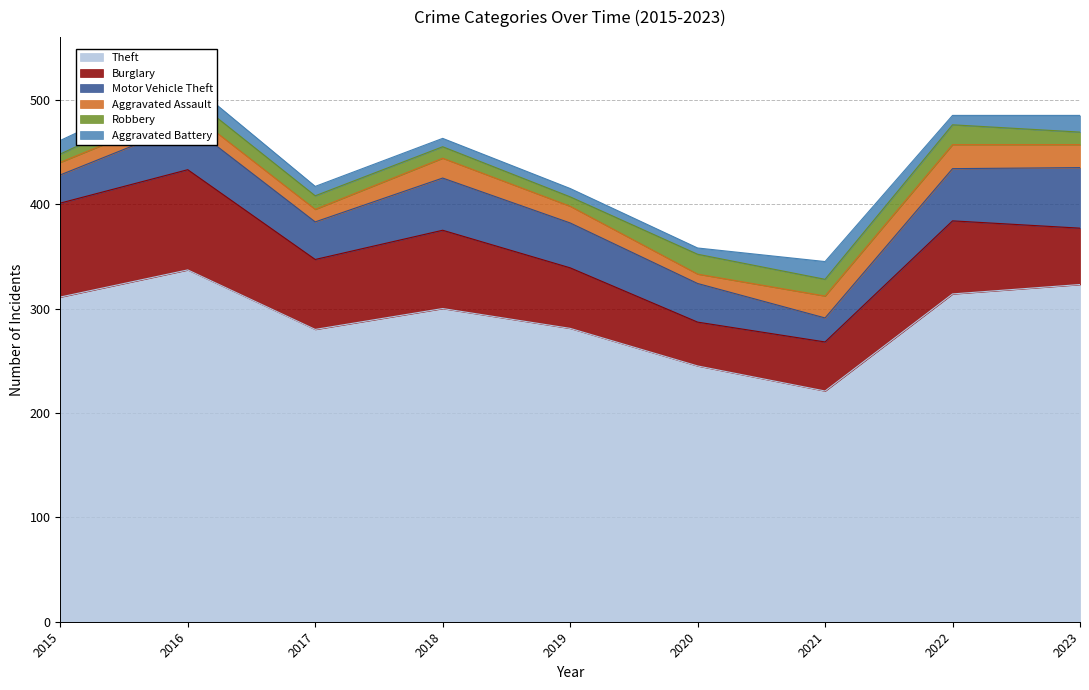

True or false: Aggravated Battery and Theft cross at least once.

False